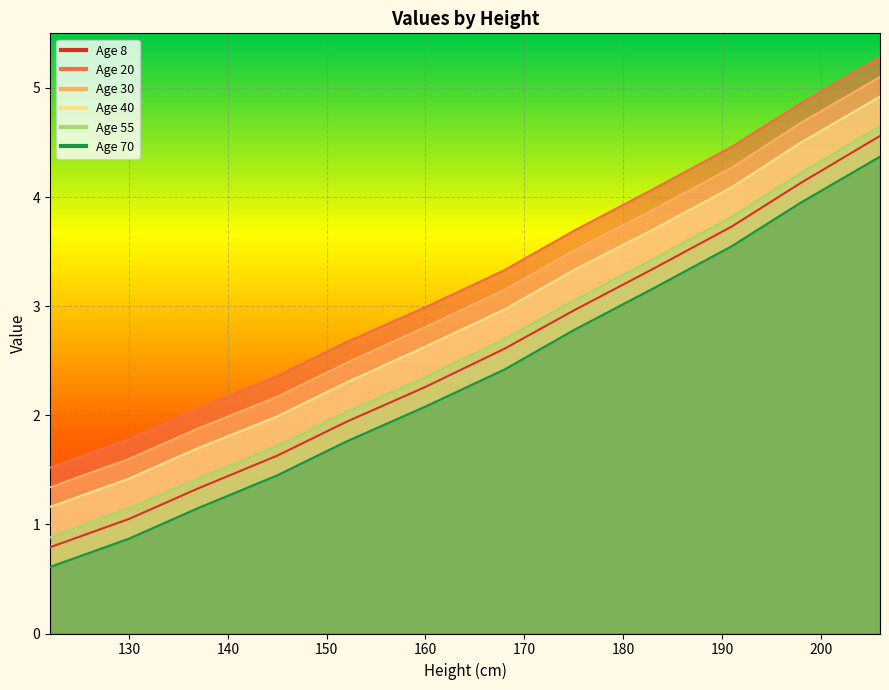

True or false: 40 has a value of 1.0 at 198.

False